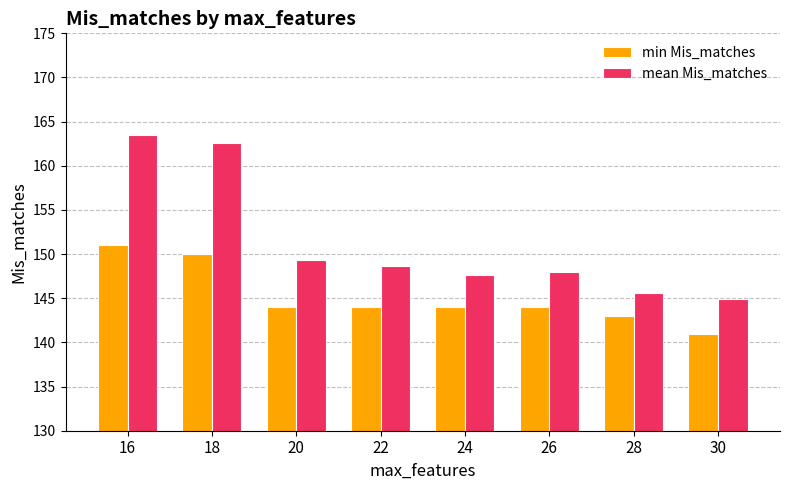

Which series has the largest total across all categories?

mean Mis_matches